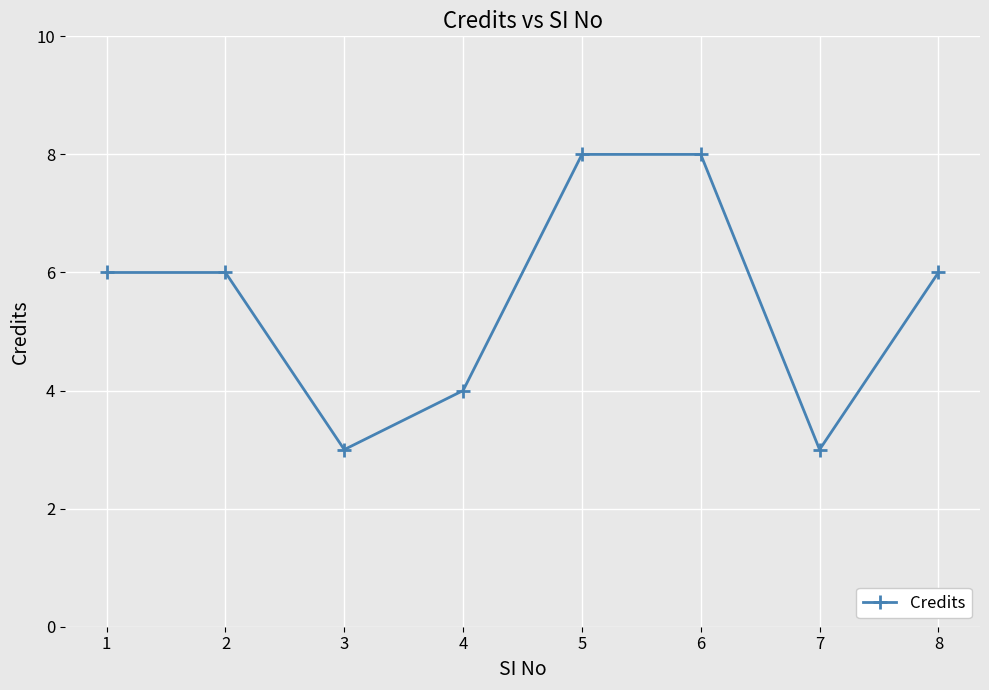

Read the value at 2.

6